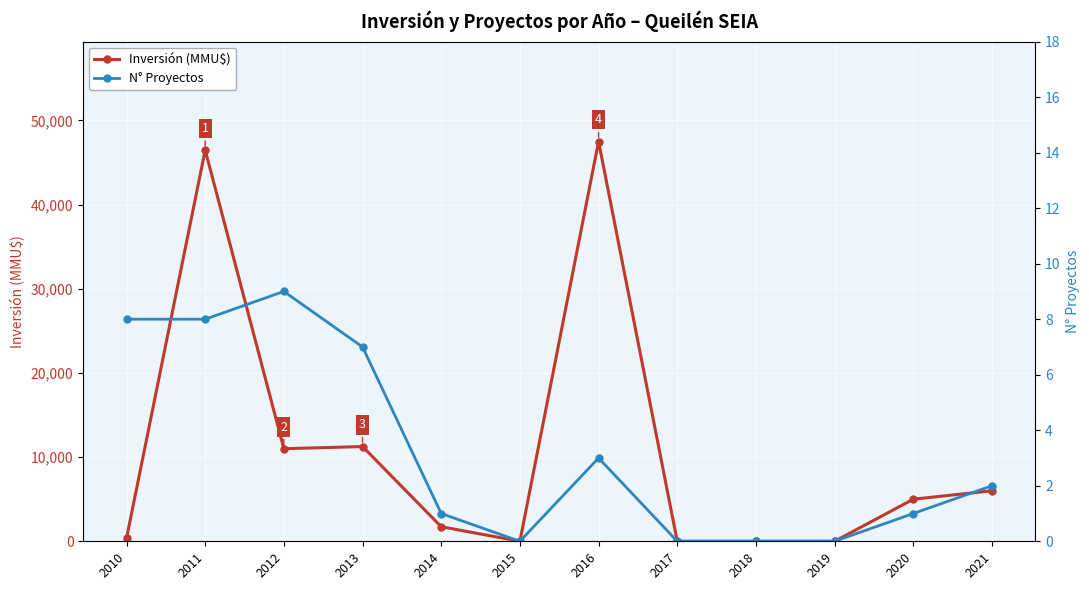

What is the difference between the second highest and second lowest values in the Inversión (MMU$) series?

46488